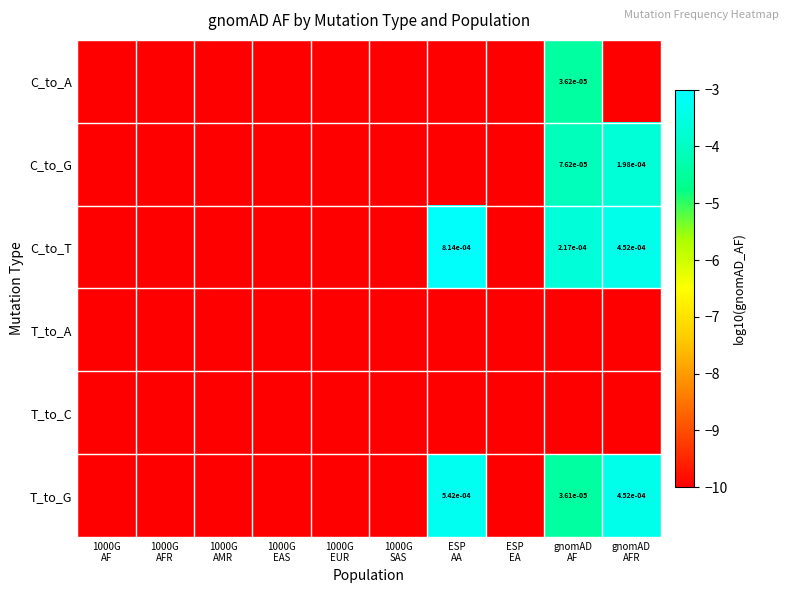

What is the total value across all series at gnomAD
AF?

-36.7